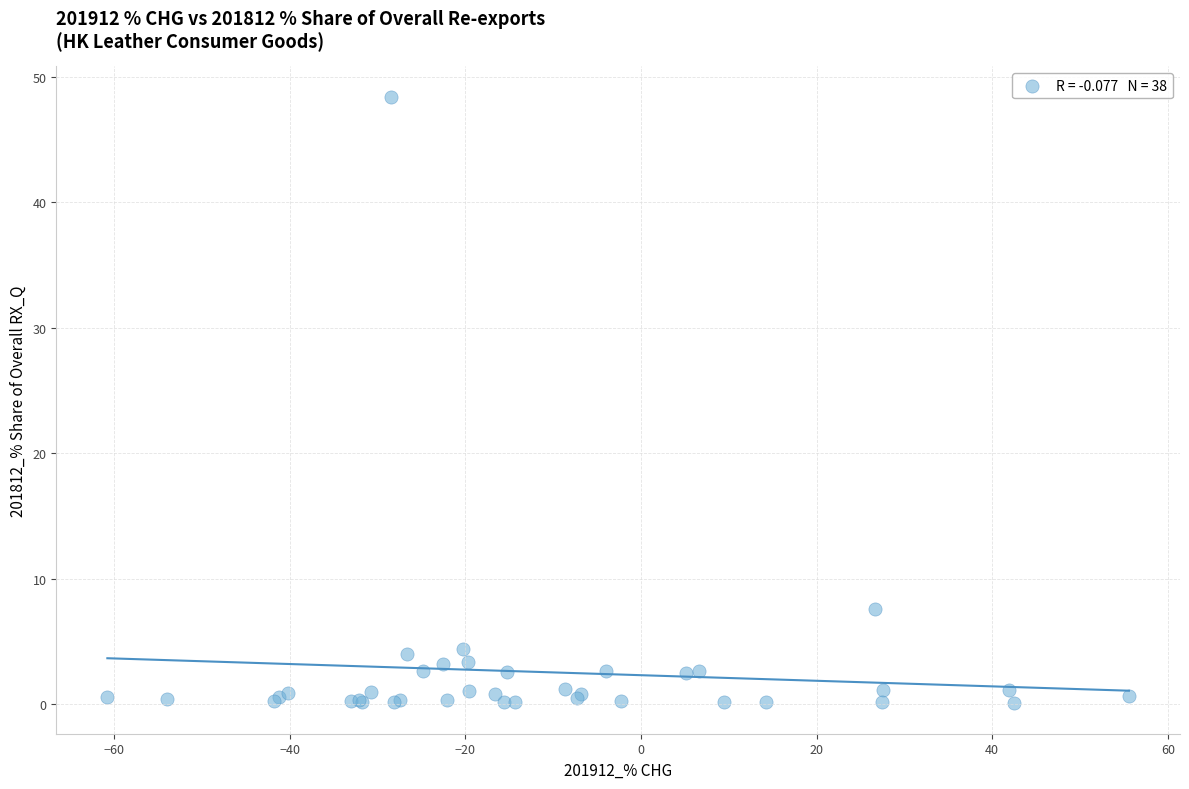

What Y value in the scatter plot is closest to 24?

7.6